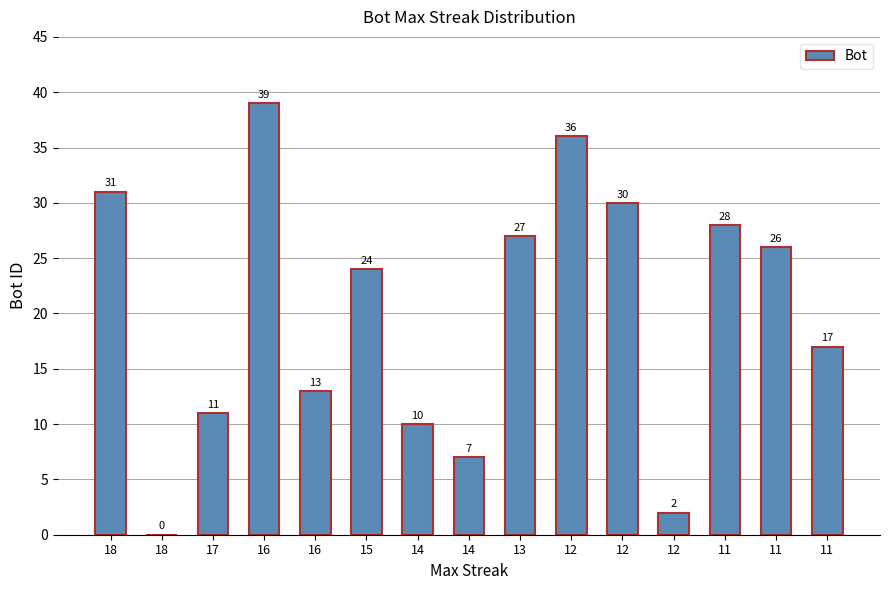

How many data points does each series have?

15